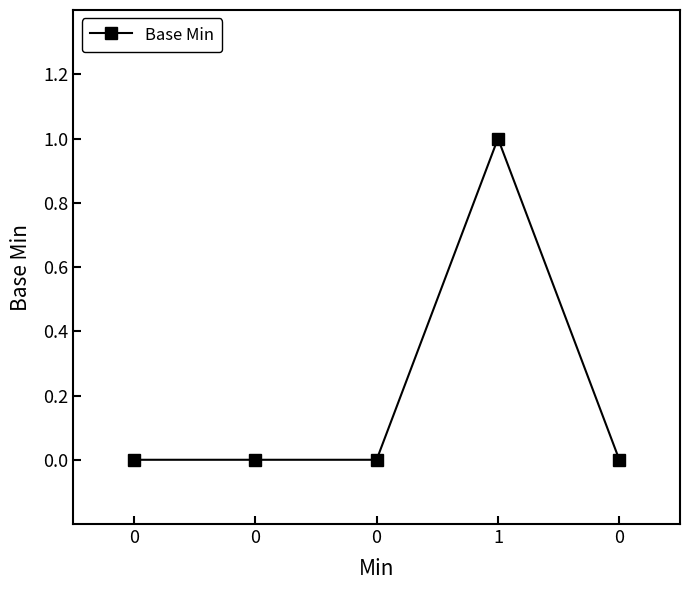

What is the sum of all values?

1